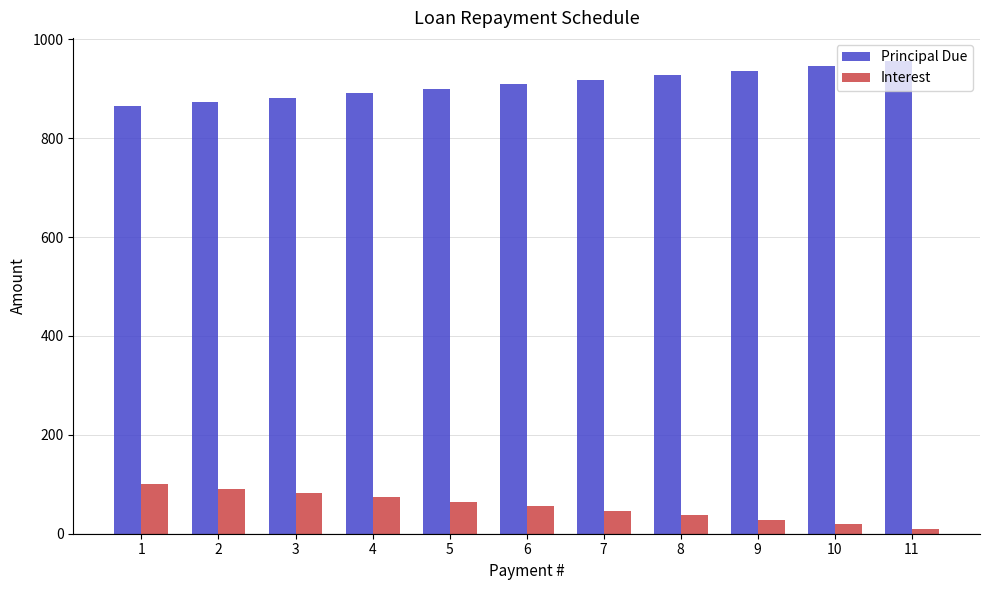

How many distinct data groups are displayed?

2